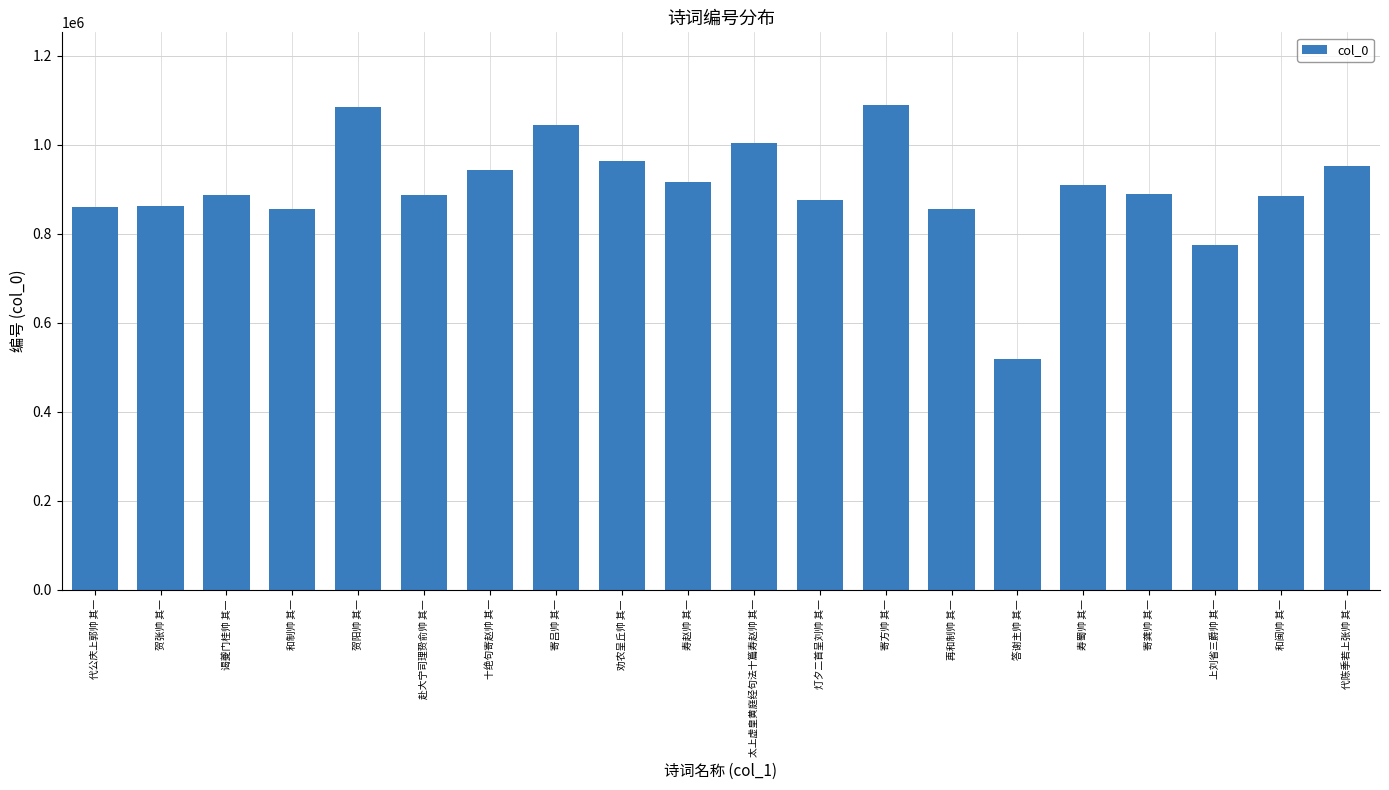

At which category does the chart reach its minimum across all series?

答谢主帅 其一